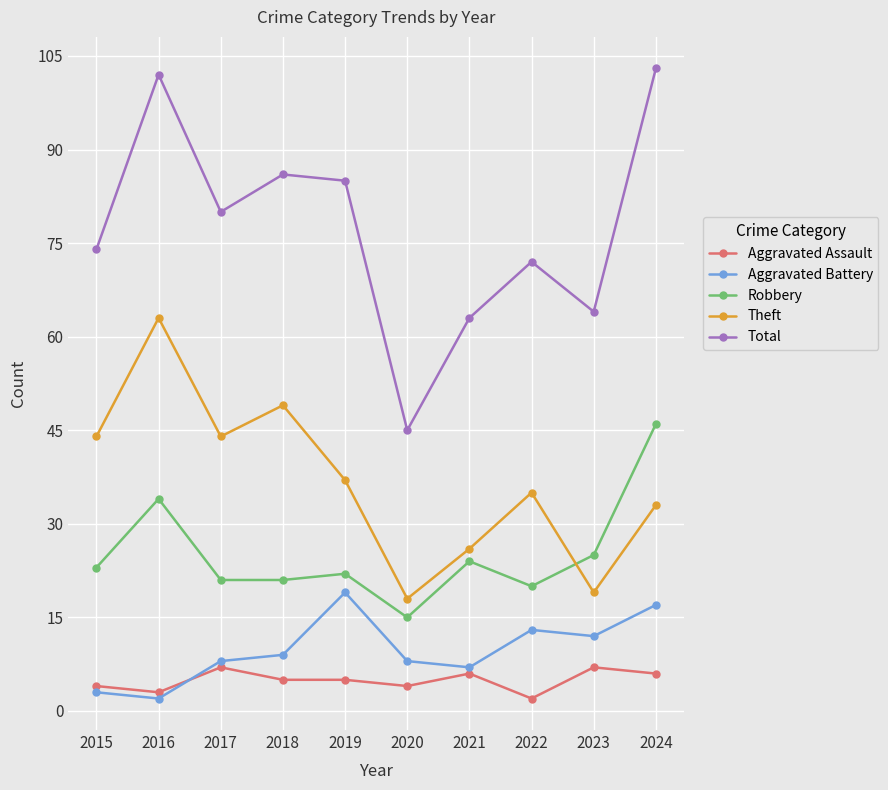

Which series changed the most between 2020 and 2021?

Total